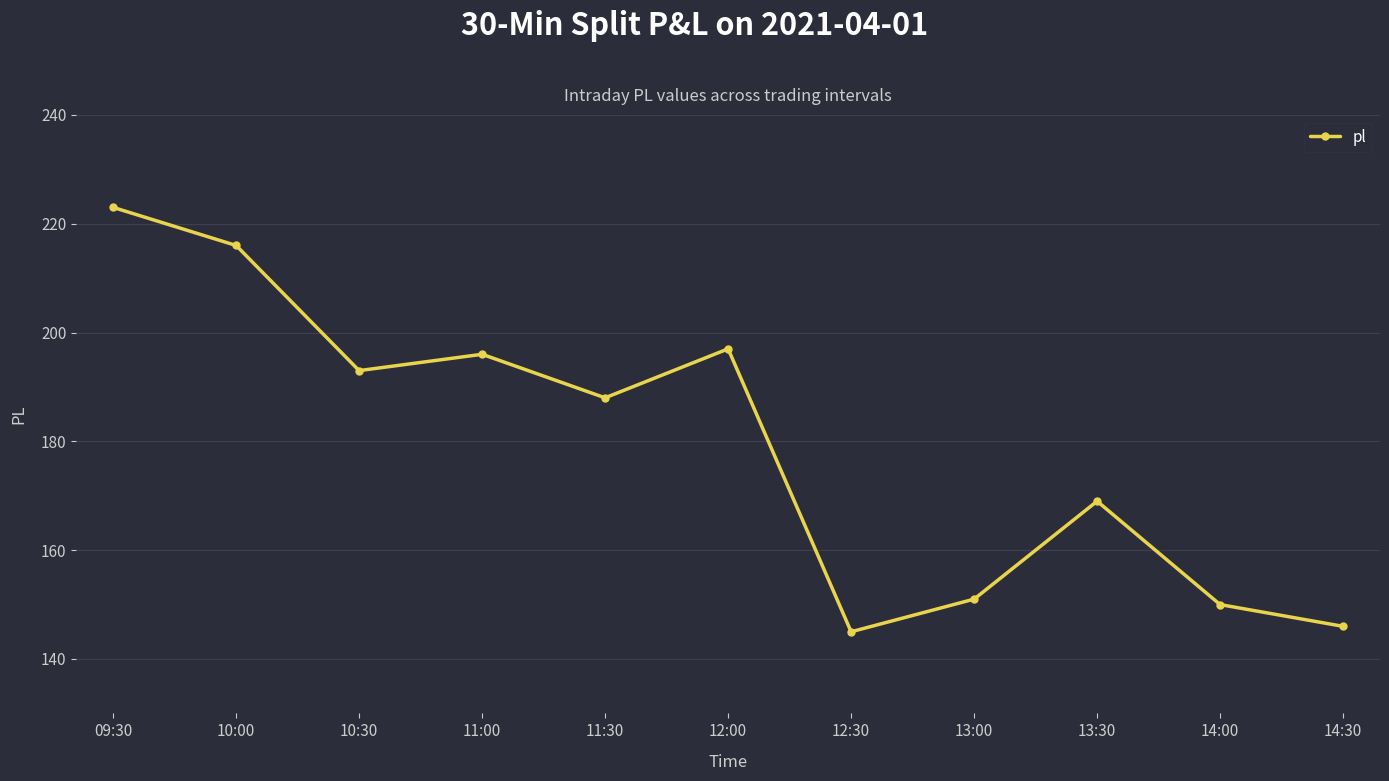

At which category does the data reach its first local valley?

10:30